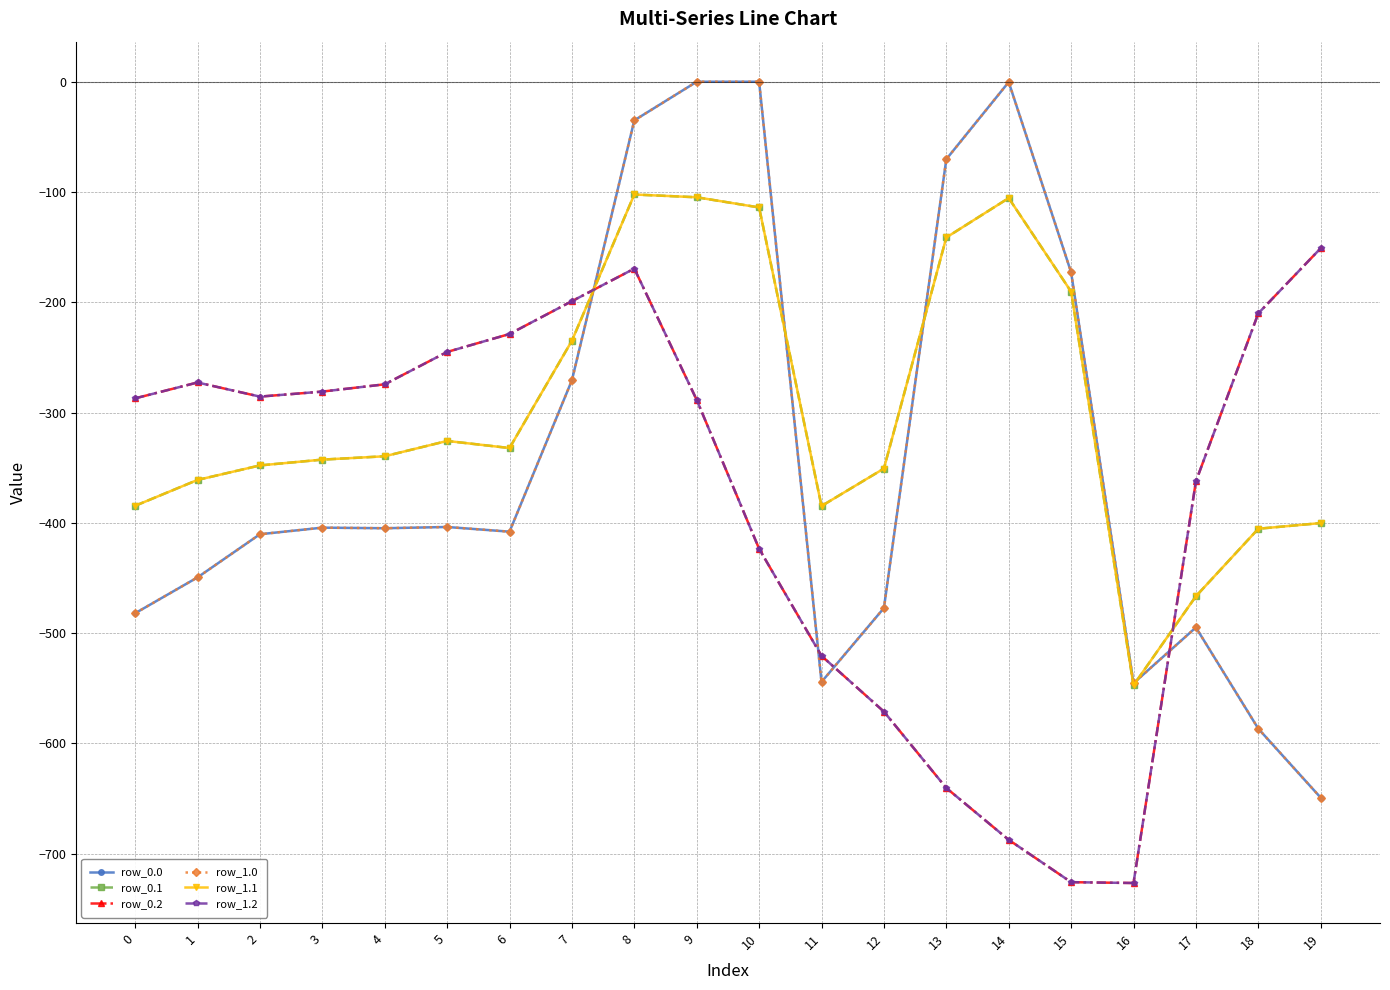

How many lines are shown in the chart?

6